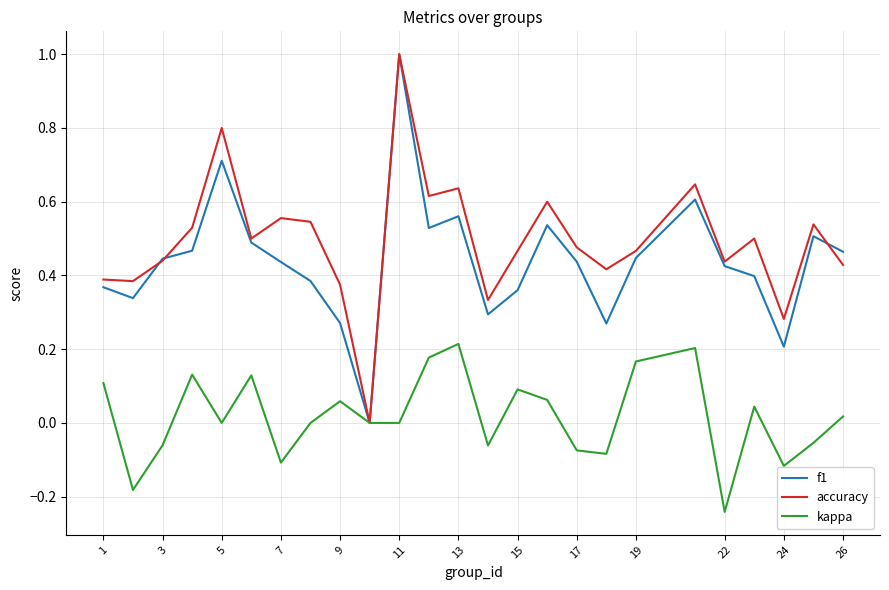

Which series has the largest total across all categories?

accuracy